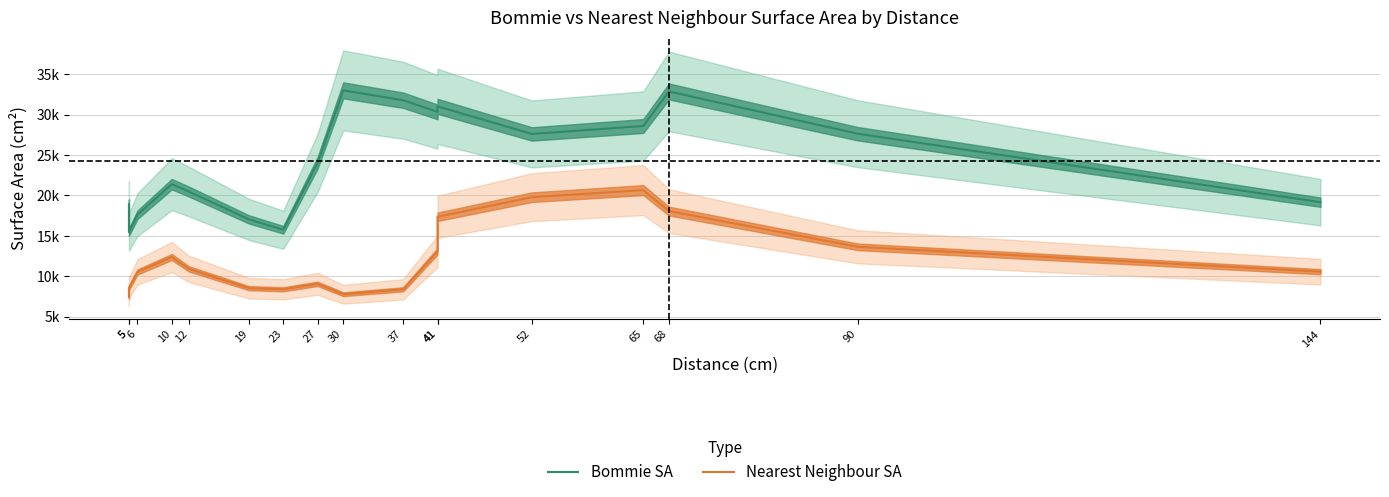

Where is Nearest Neighbour SA nearest to the value 14050?

90